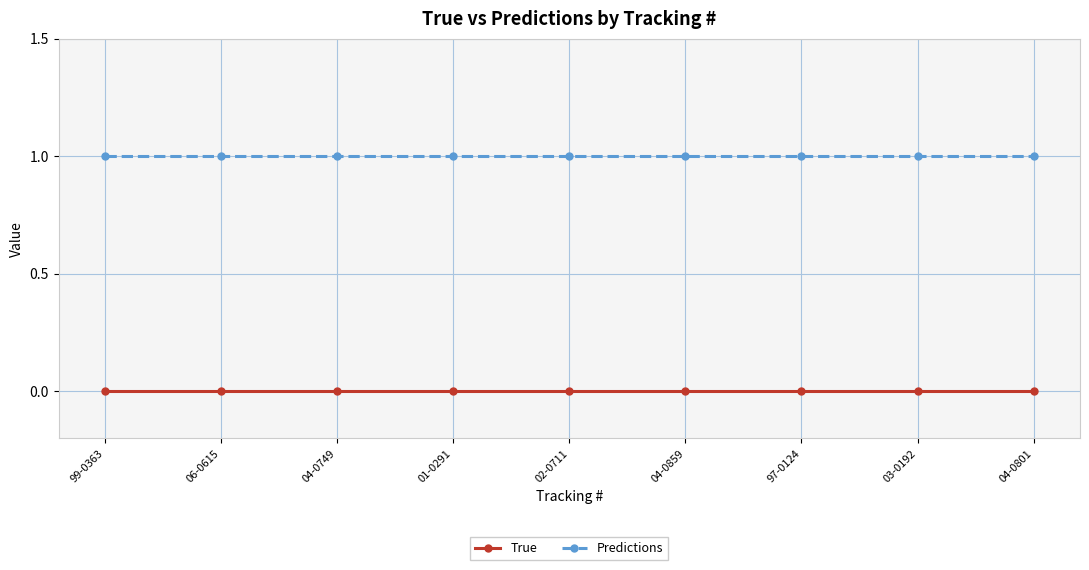

At how many categories does at least one series exceed 0?

9